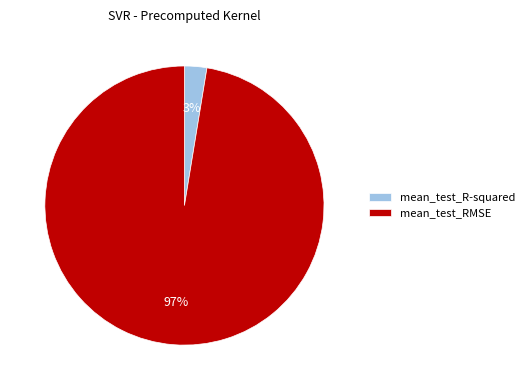

Combined, do mean_test_RMSE and mean_test_R-squared account for over 50%?

Yes